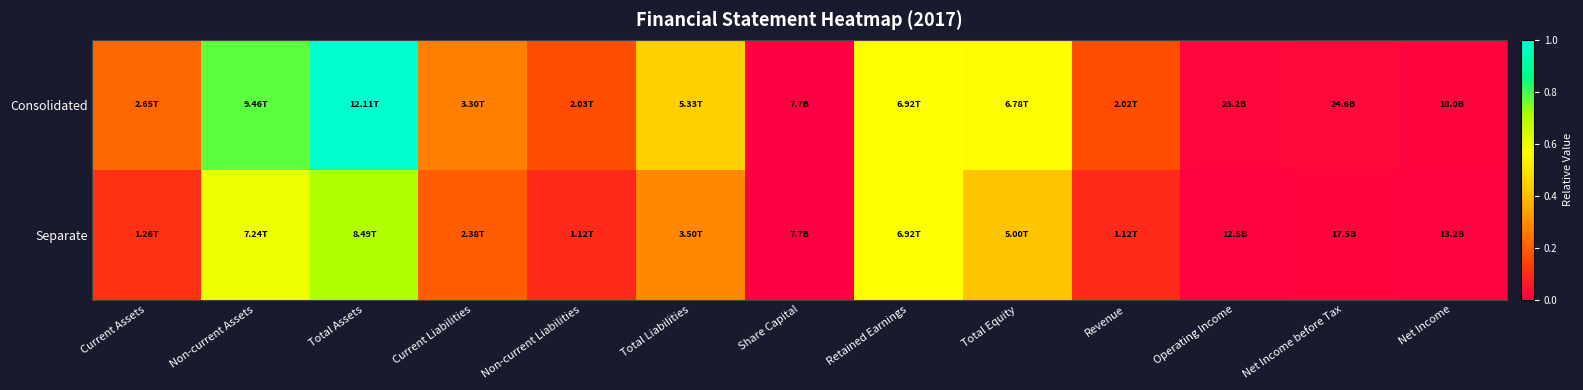

Reading right to left, extract all data points from this chart.

Consolidated: Net Income=0.0	Net Income before Tax=0.0	Operating Income=0.0	Revenue=0.2	Total Equity=0.6	Retained Earnings=0.6	Share Capital=0.0	Total Liabilities=0.4	Non-current Liabilities=0.2	Current Liabilities=0.3	Total Assets=1.0	Non-current Assets=0.8	Current Assets=0.2
Separate: Net Income=0.0	Net Income before Tax=0.0	Operating Income=0.0	Revenue=0.1	Total Equity=0.4	Retained Earnings=0.6	Share Capital=0.0	Total Liabilities=0.3	Non-current Liabilities=0.1	Current Liabilities=0.2	Total Assets=0.7	Non-current Assets=0.6	Current Assets=0.1